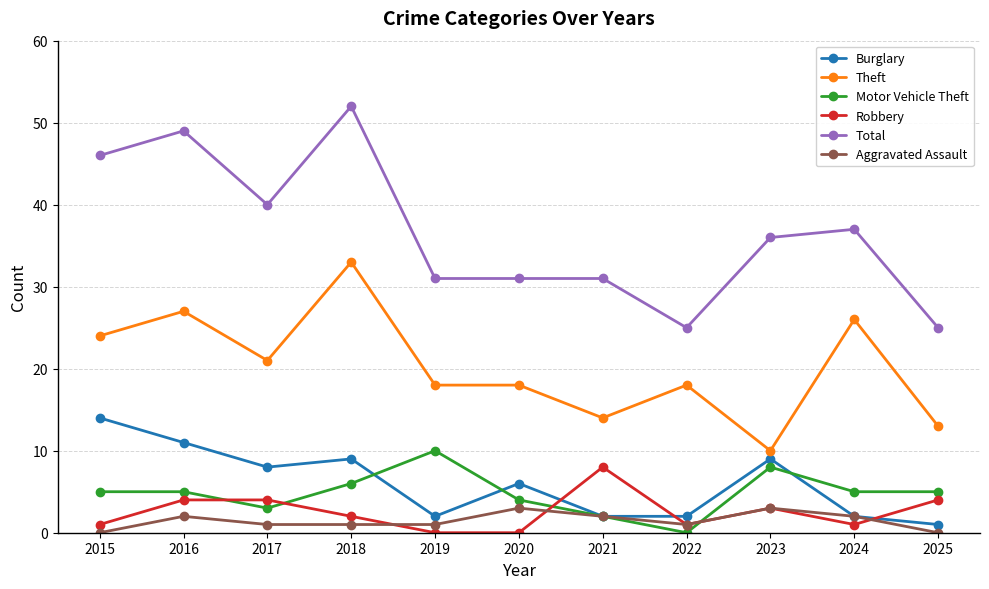

True or false: Total and Robbery intersect in this chart.

False